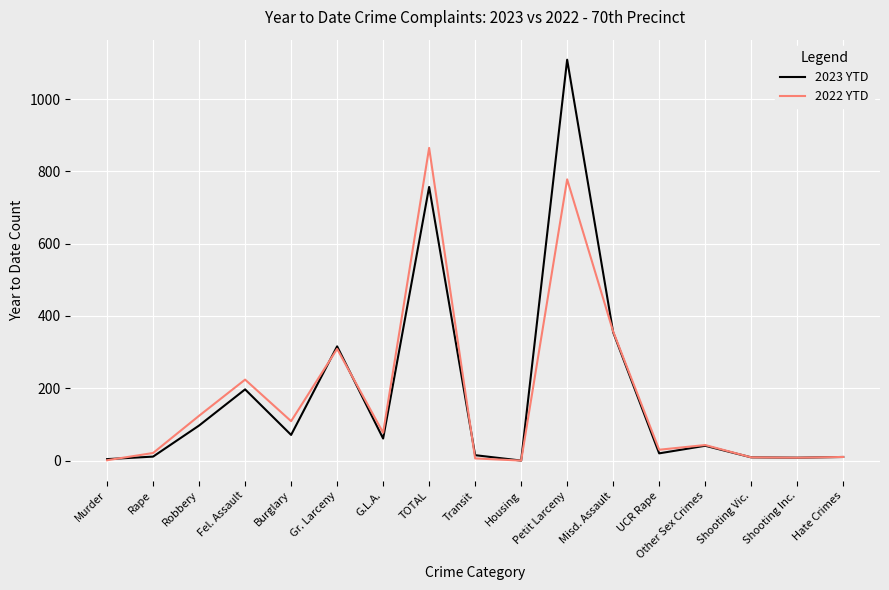

What is the total value across all series at Other Sex Crimes?

84